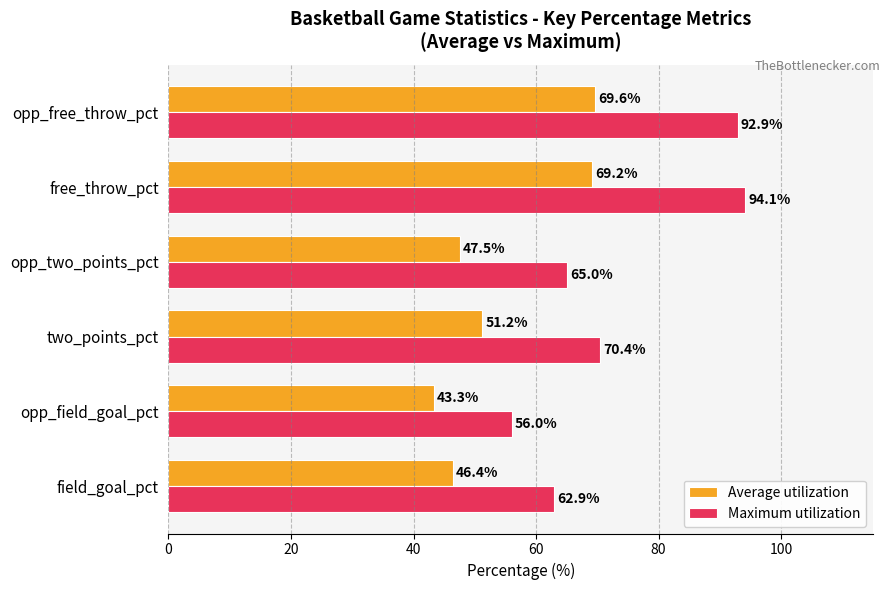

At which category does the chart reach its peak across all series?

free_throw_pct